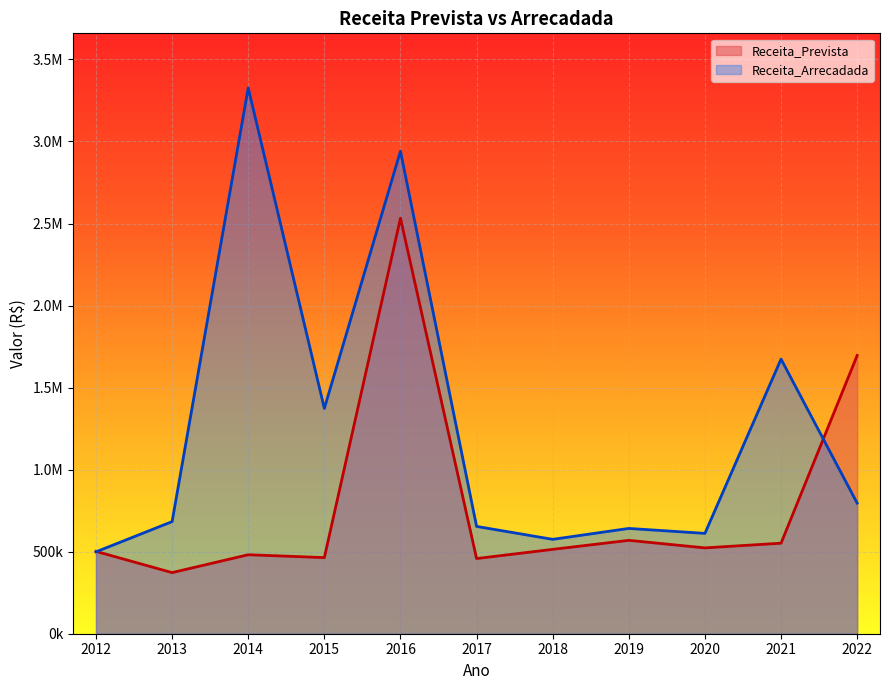

Which series ends up on top after the final intersection of Receita_Prevista and Receita_Arrecadada?

Receita_Prevista